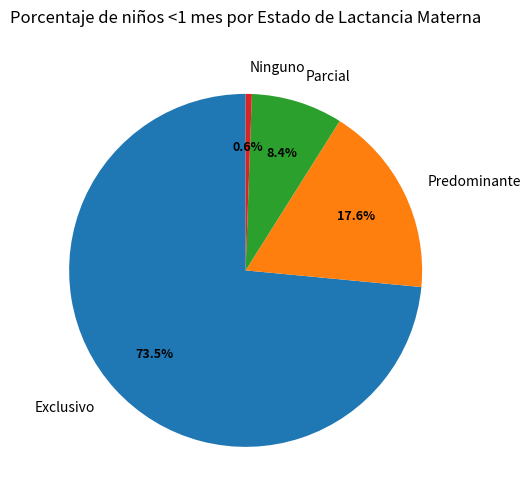

To the nearest percent, what is the combined percentage of Ninguno and Exclusivo?

74%